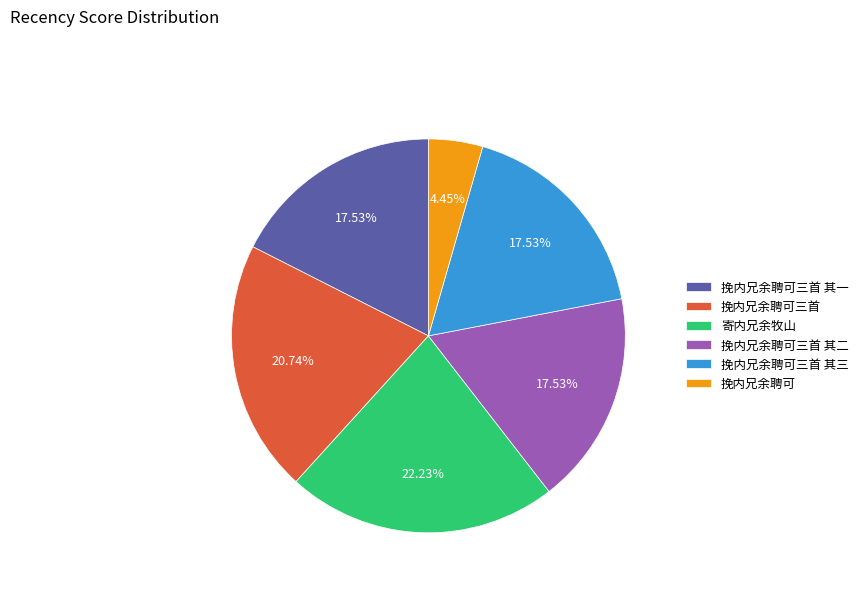

Approximately how many times larger is the value at 挽内兄余聘可三首 compared to 寄内兄余牧山?

0.9